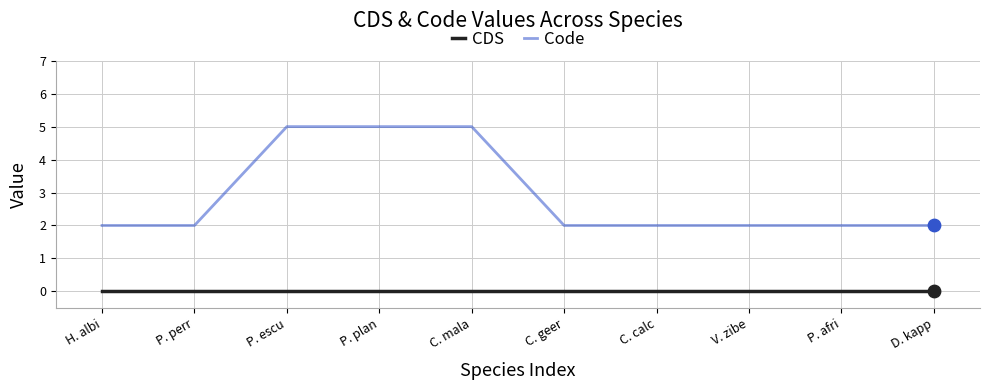

What is the total value across all series at P. plan?

5